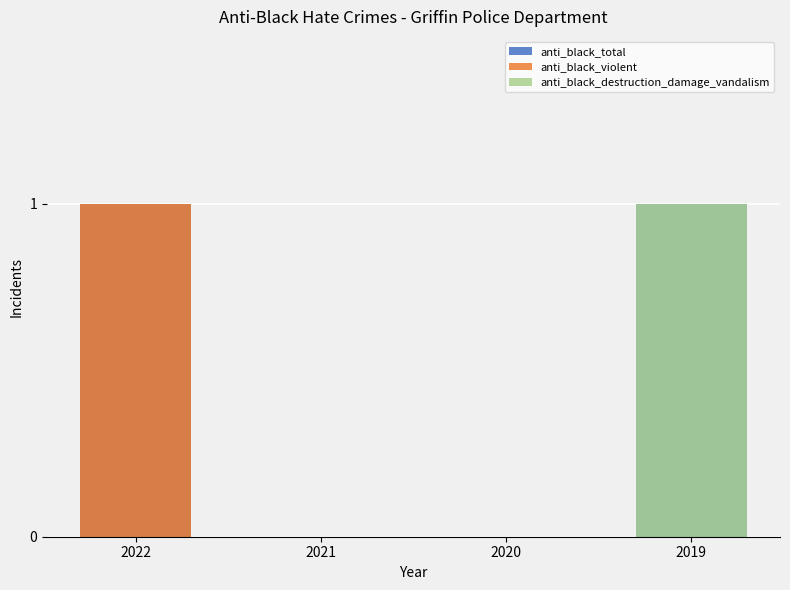

What is the value of the anti_black_destruction_damage_vandalism bar at the 4th from the left?

1